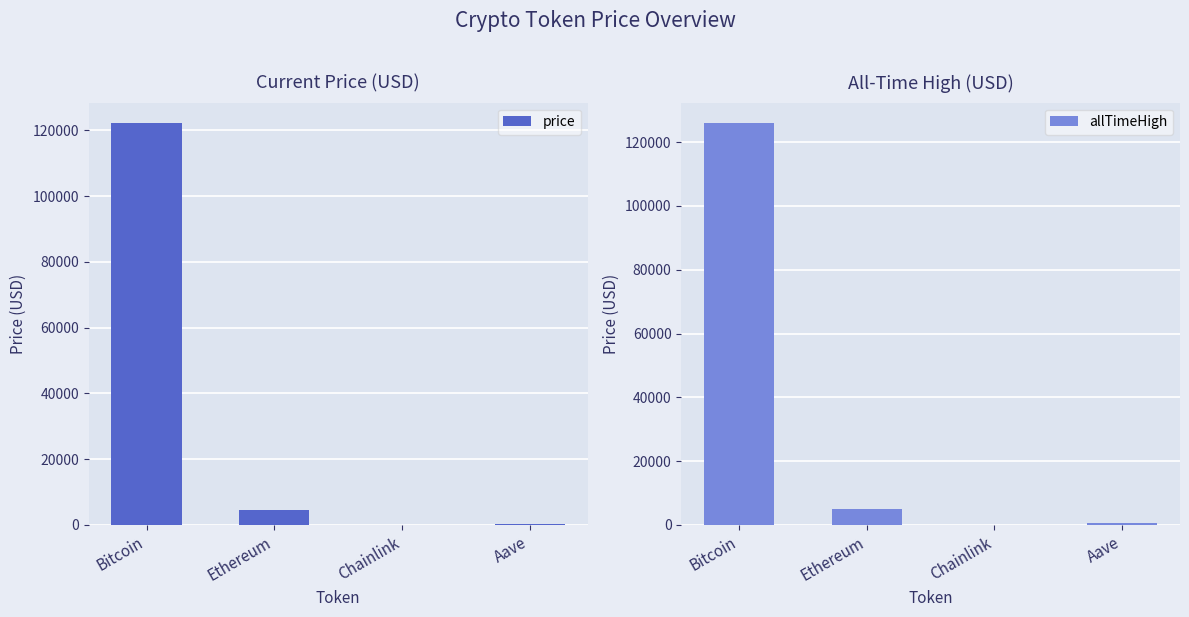

How many bars are there in total?

8